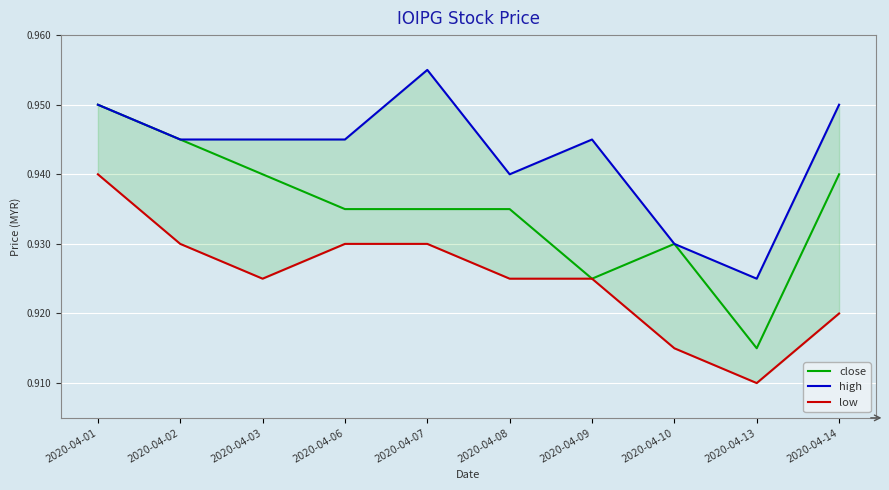

What is the minimum value for close?

0.9